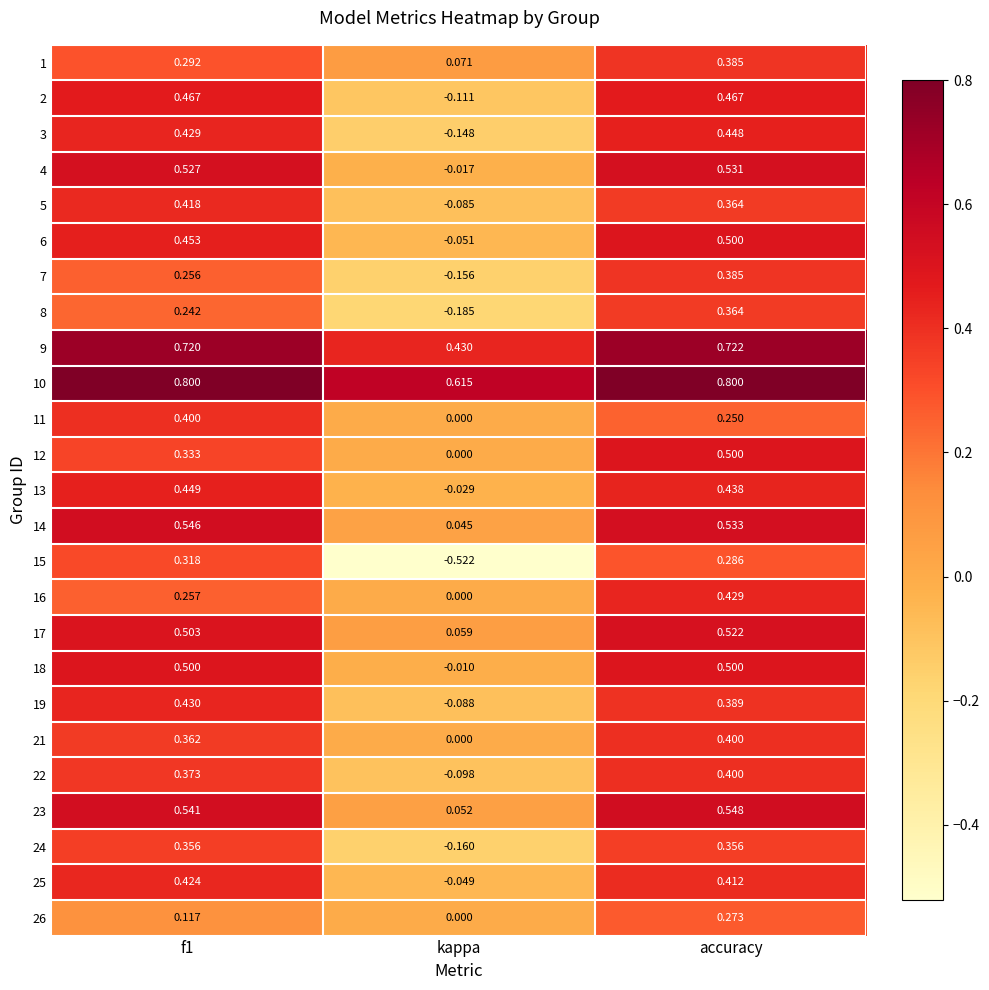

At which label is 10 closest to 0?

kappa